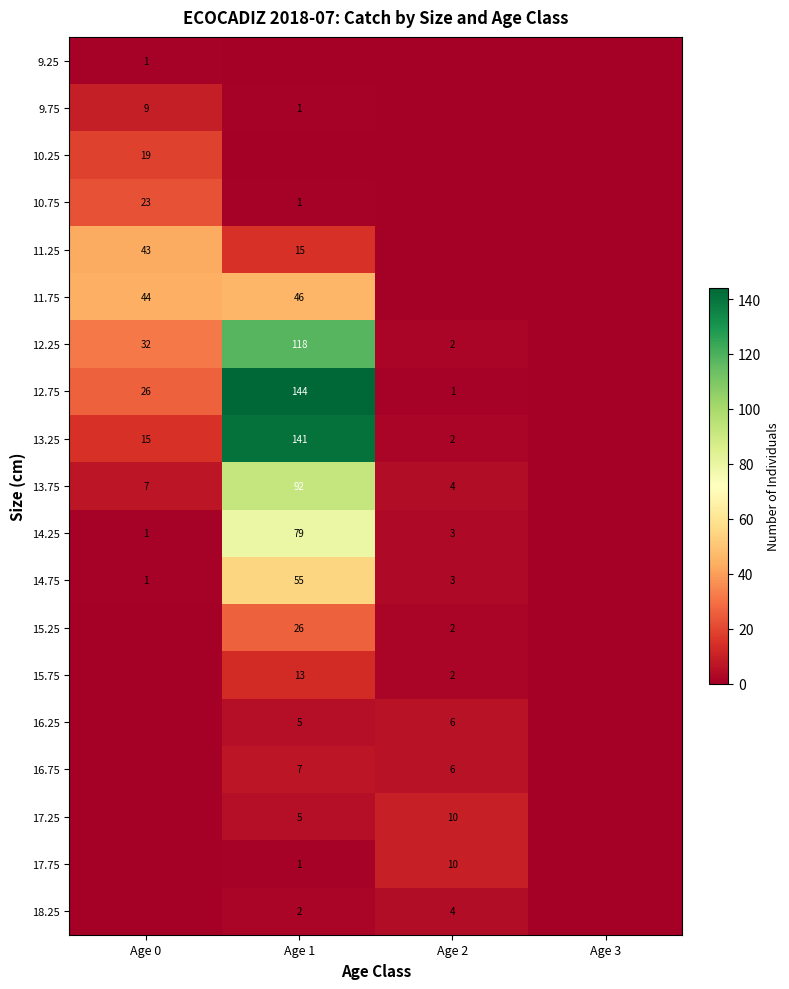

The 14.25 series shows 4 at Age 2. True or false?

False